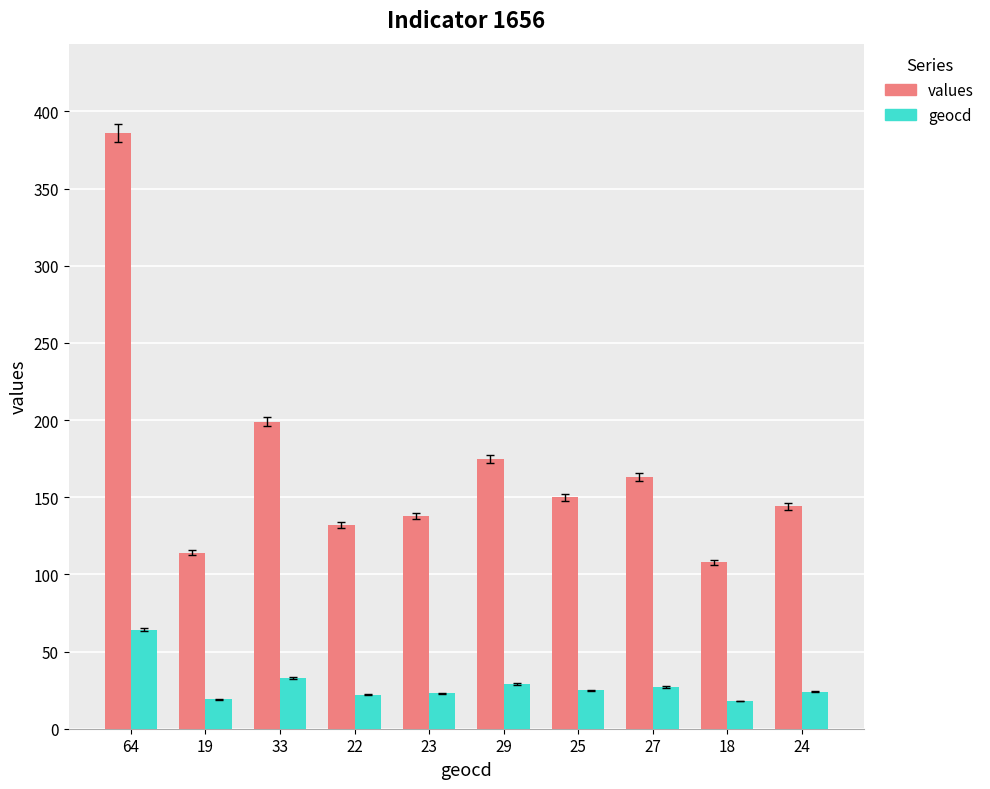

Between 29 and 24, which series saw the biggest shift?

values